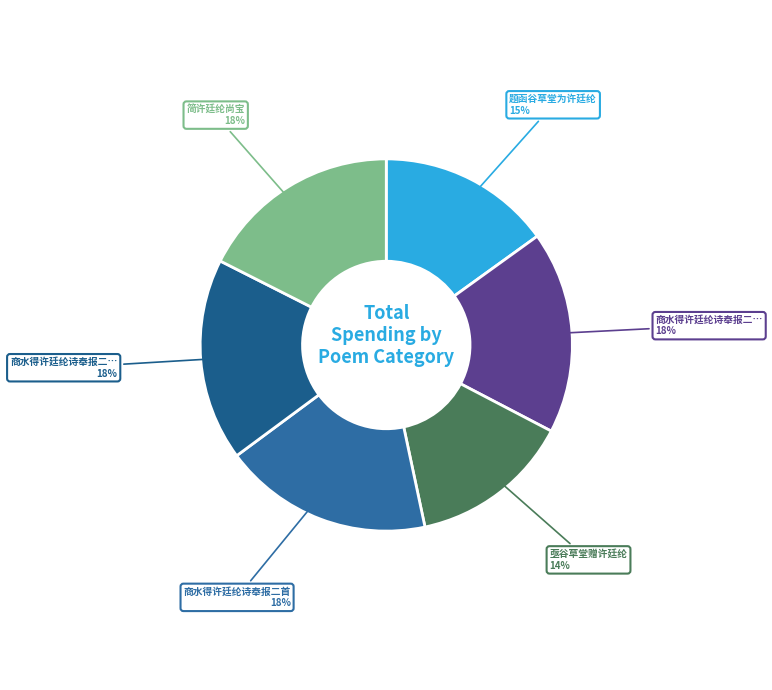

How many segments does this pie chart have?

6